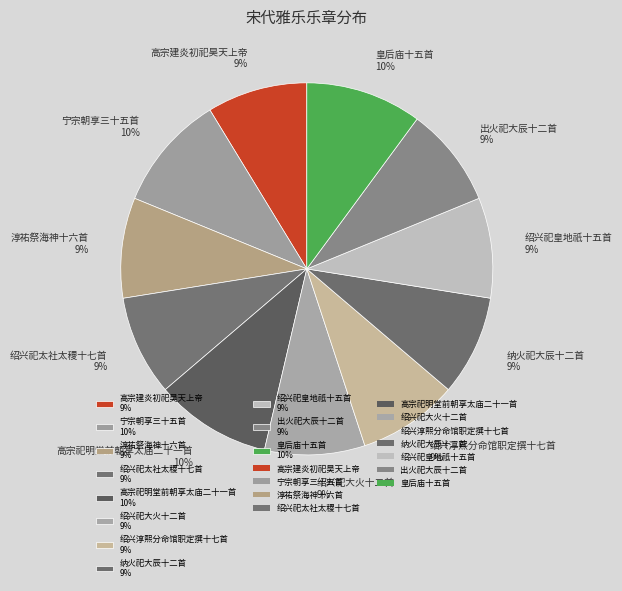

Count the number of slices in the pie.

11